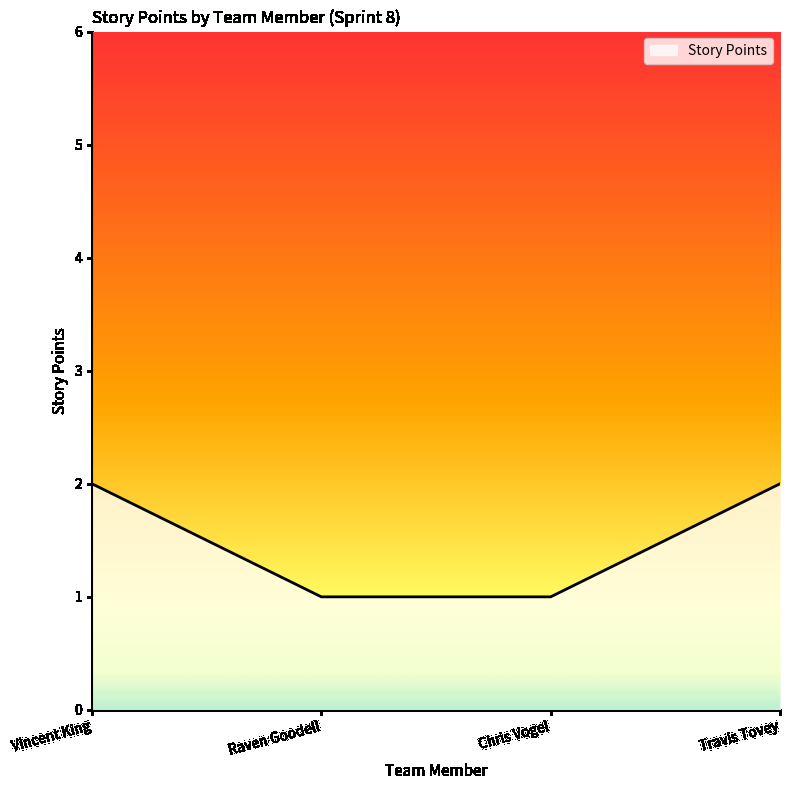

What is the approximate value at Raven Goodell?

1